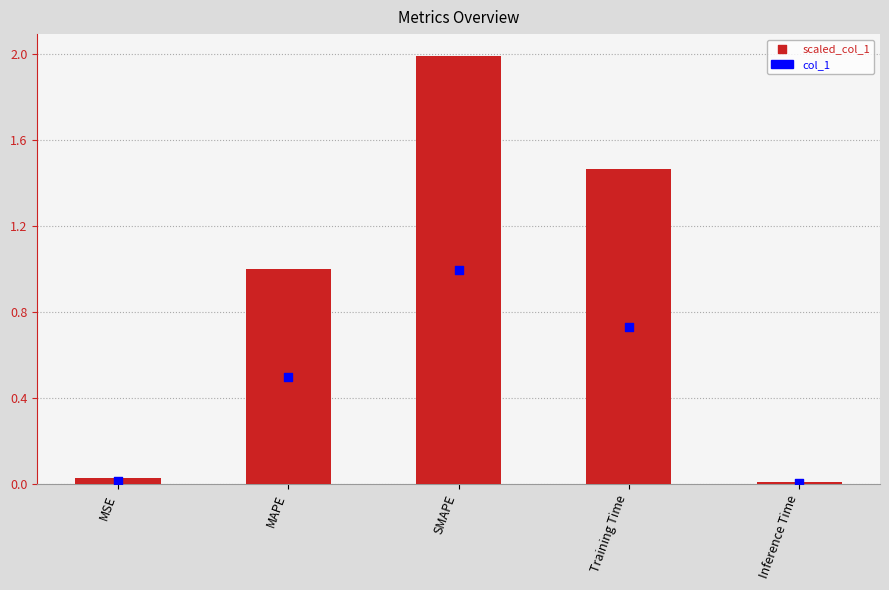

What is the total value across all series at SMAPE?

3.0